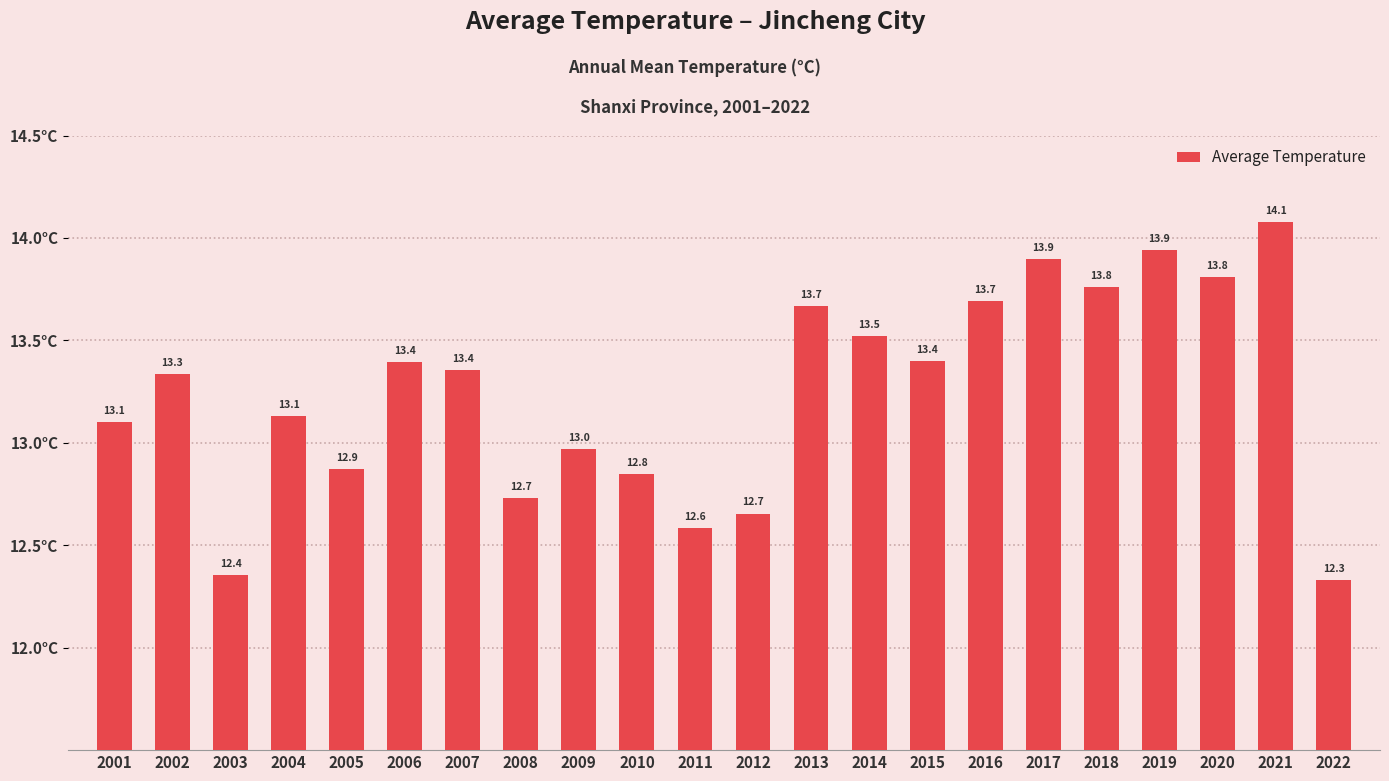

At which label does the data first exceed 13?

2001